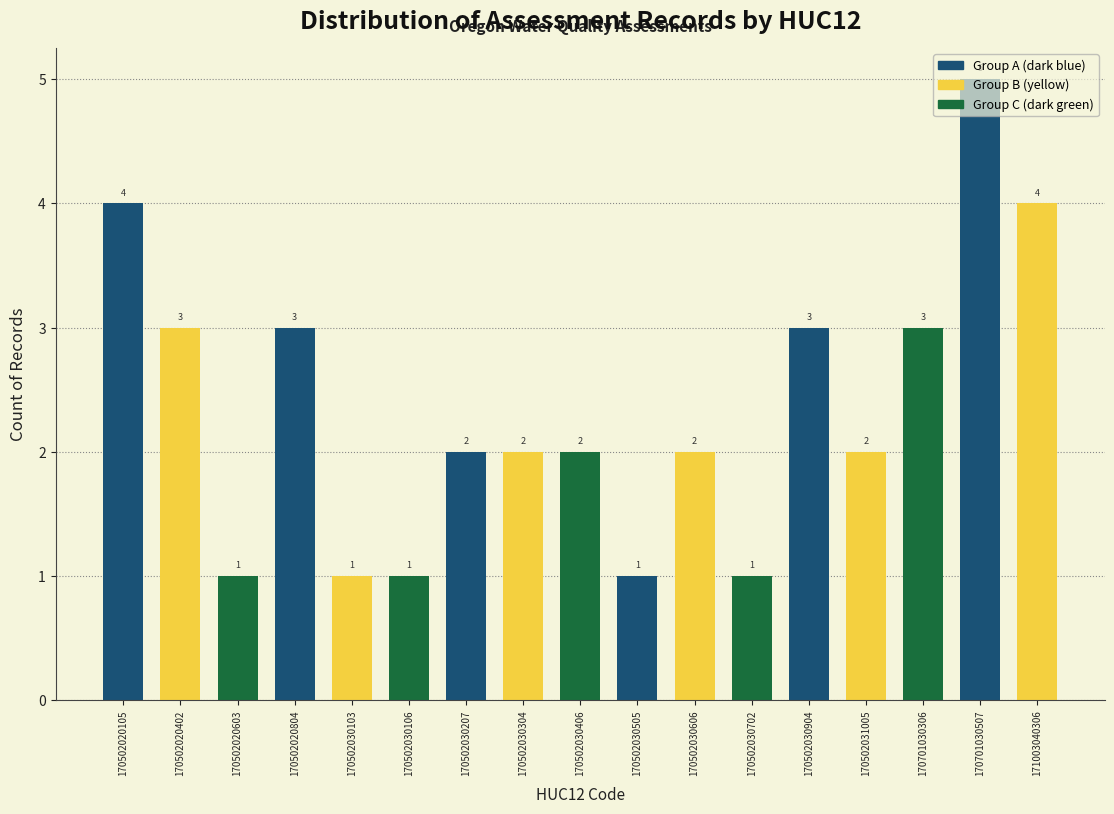

The value at 170502030207 is 2. True or false?

True